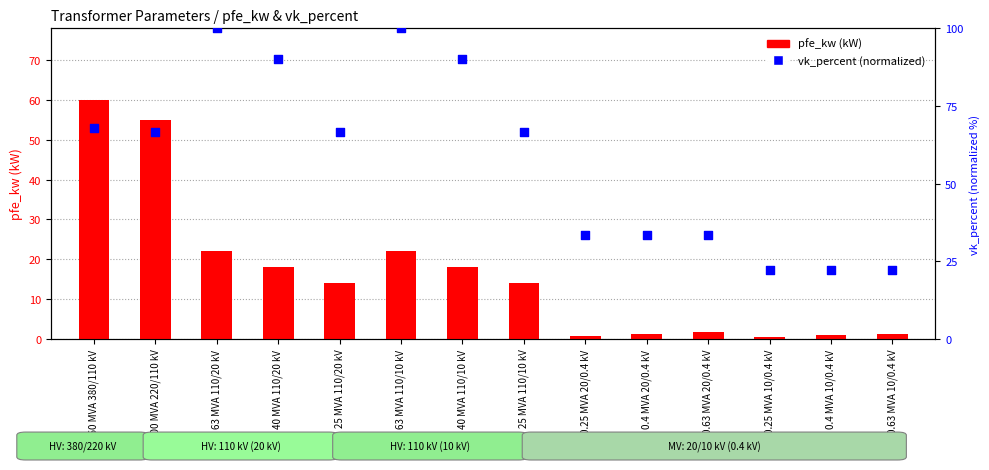

Which series contains the lowest Y value?

pfe_kw (kW)